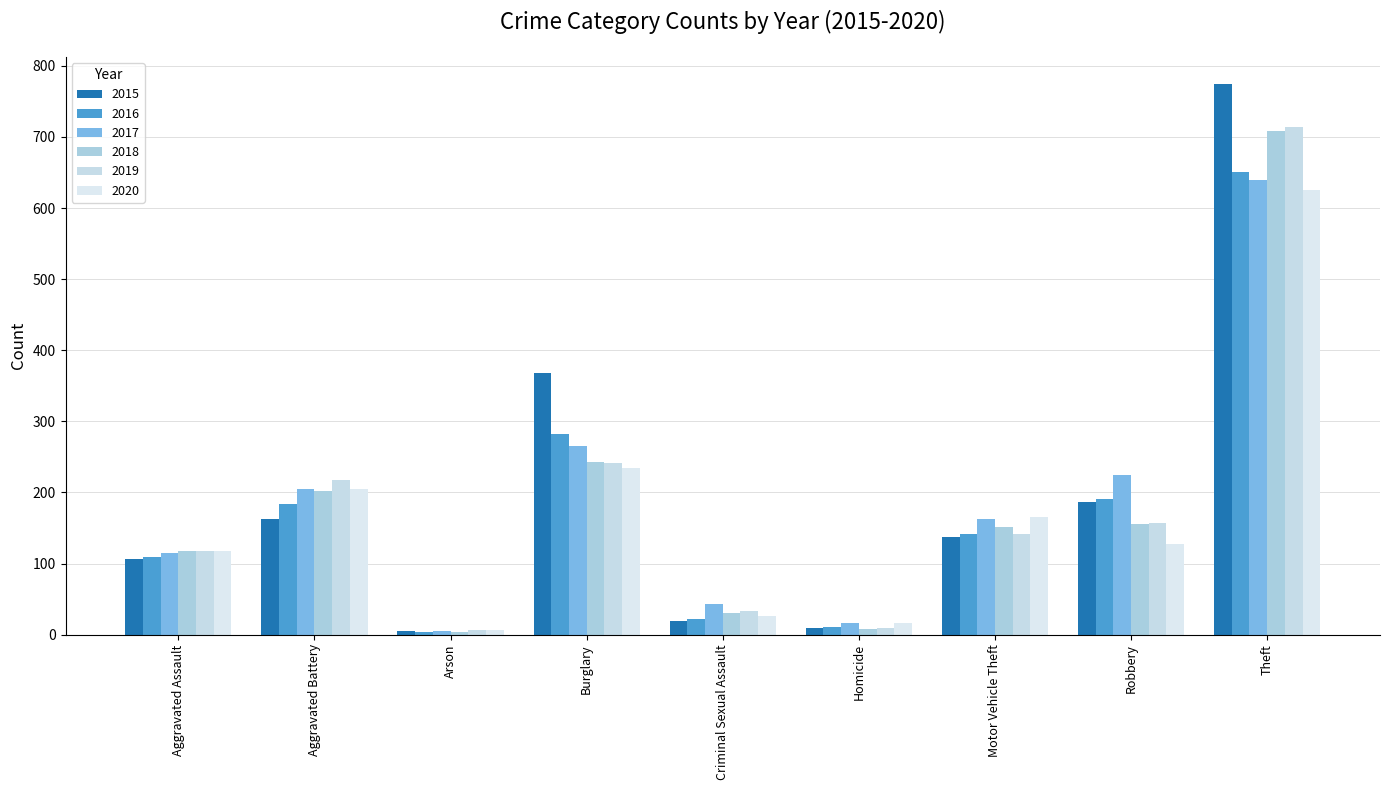

Is it true that 2015 equals 162 at Aggravated Battery?

True